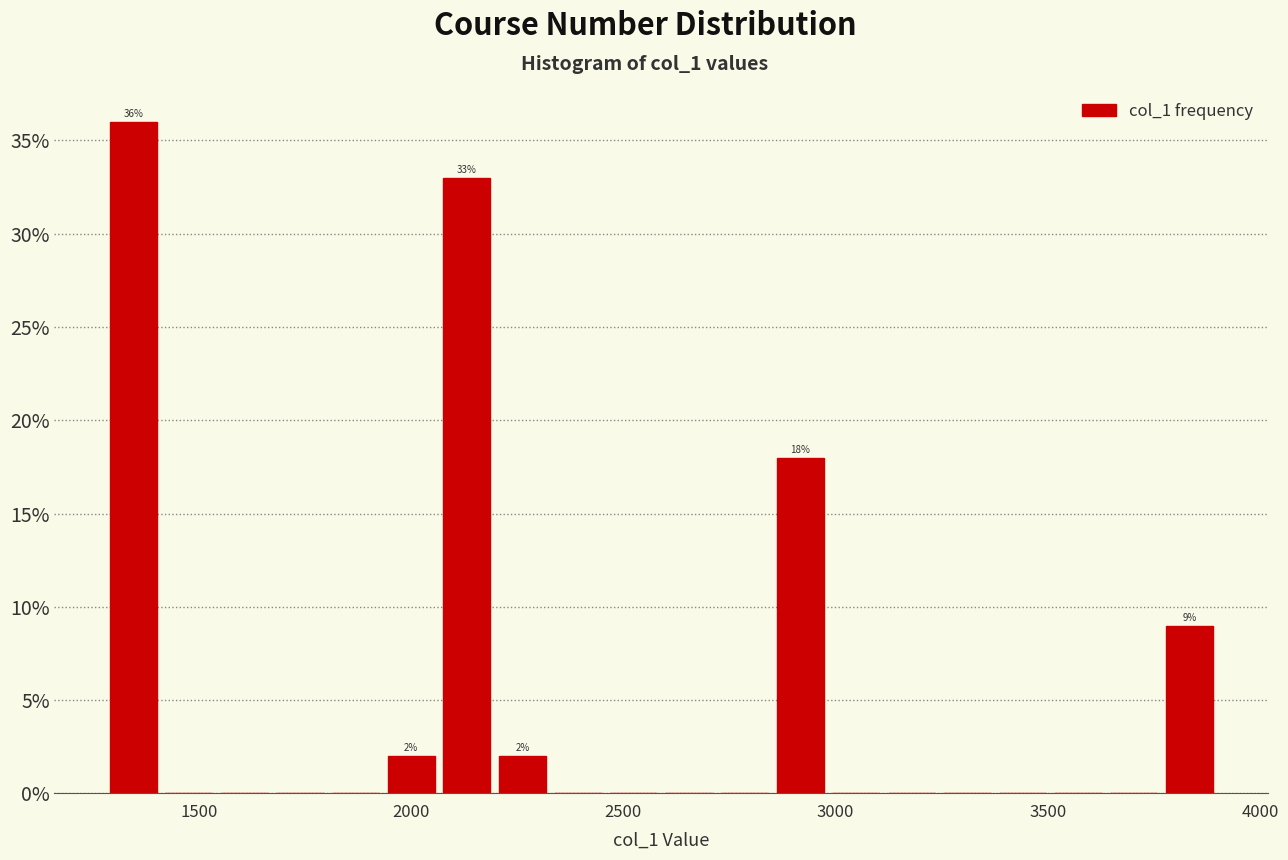

Around what value on the x-axis is the tallest bar? Give the approximate position of its centre, as read against the axis.

1350